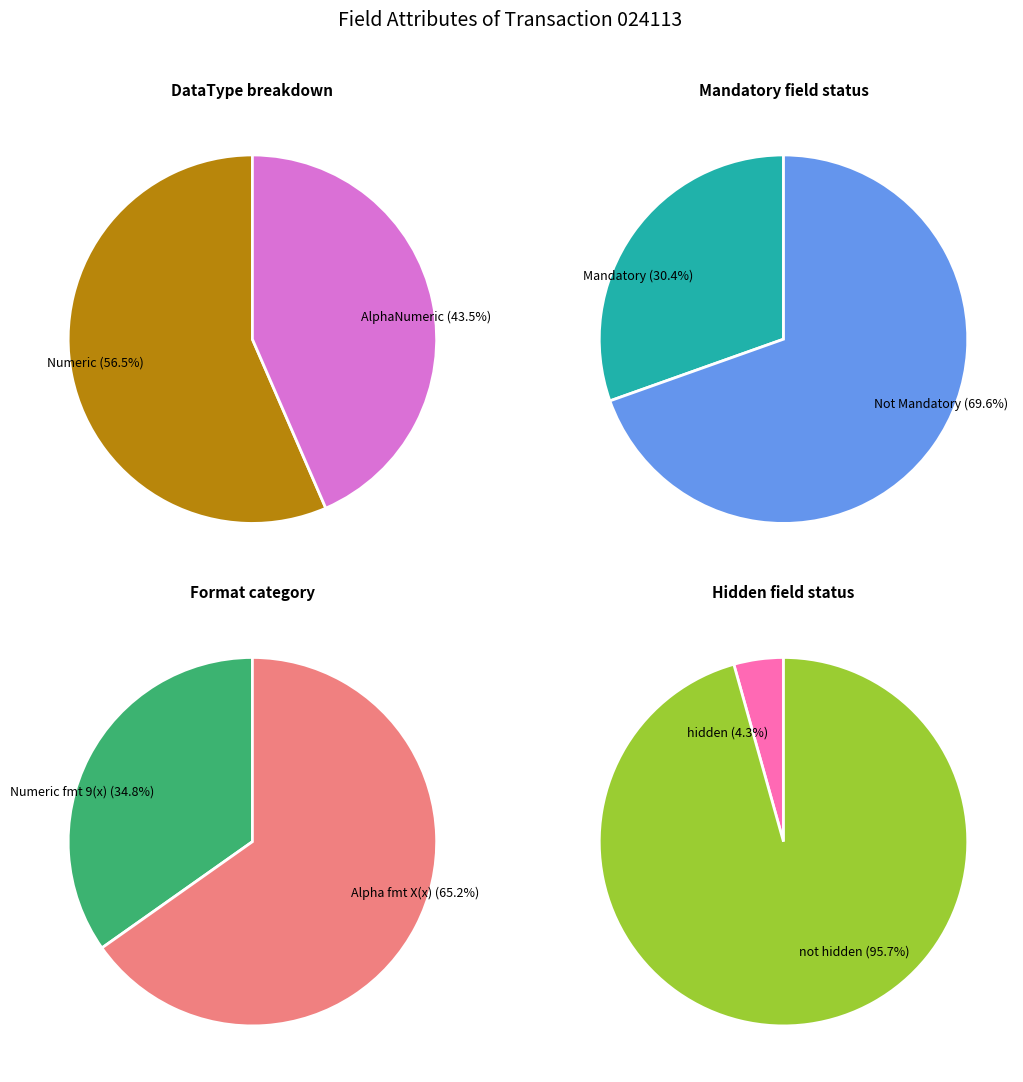

Approximately how many times larger is the value at Numeric compared to AlphaNumeric?

1.3